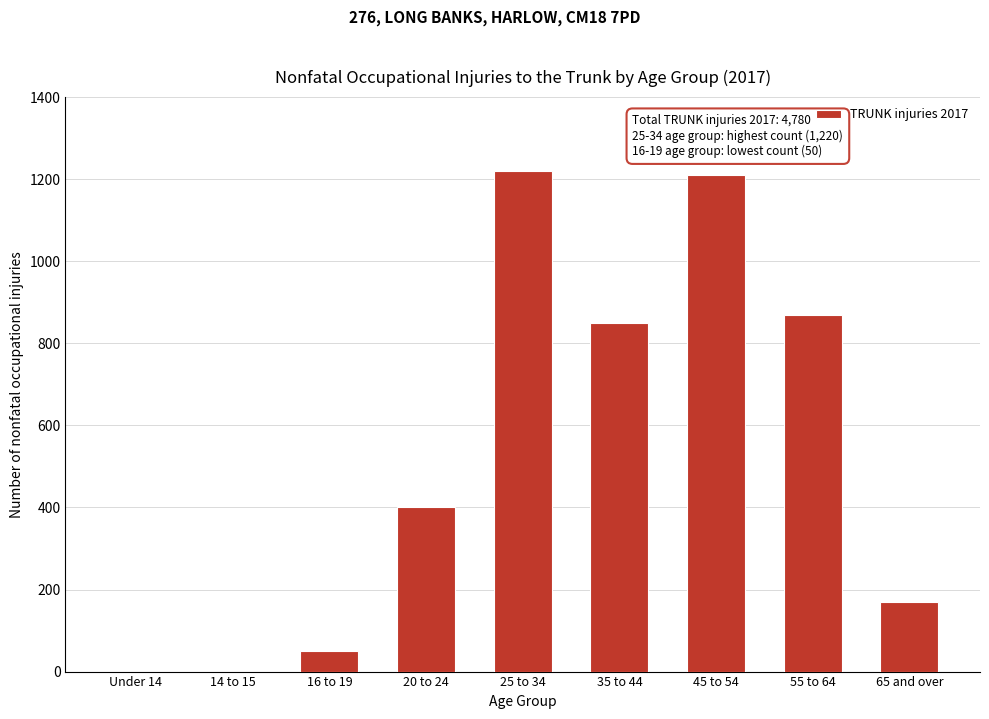

Reading left to right, extract all data points from this chart.

Under 14=0	14 to 15=0	16 to 19=50	20 to 24=400	25 to 34=1220	35 to 44=850	45 to 54=1210	55 to 64=870	65 and over=170